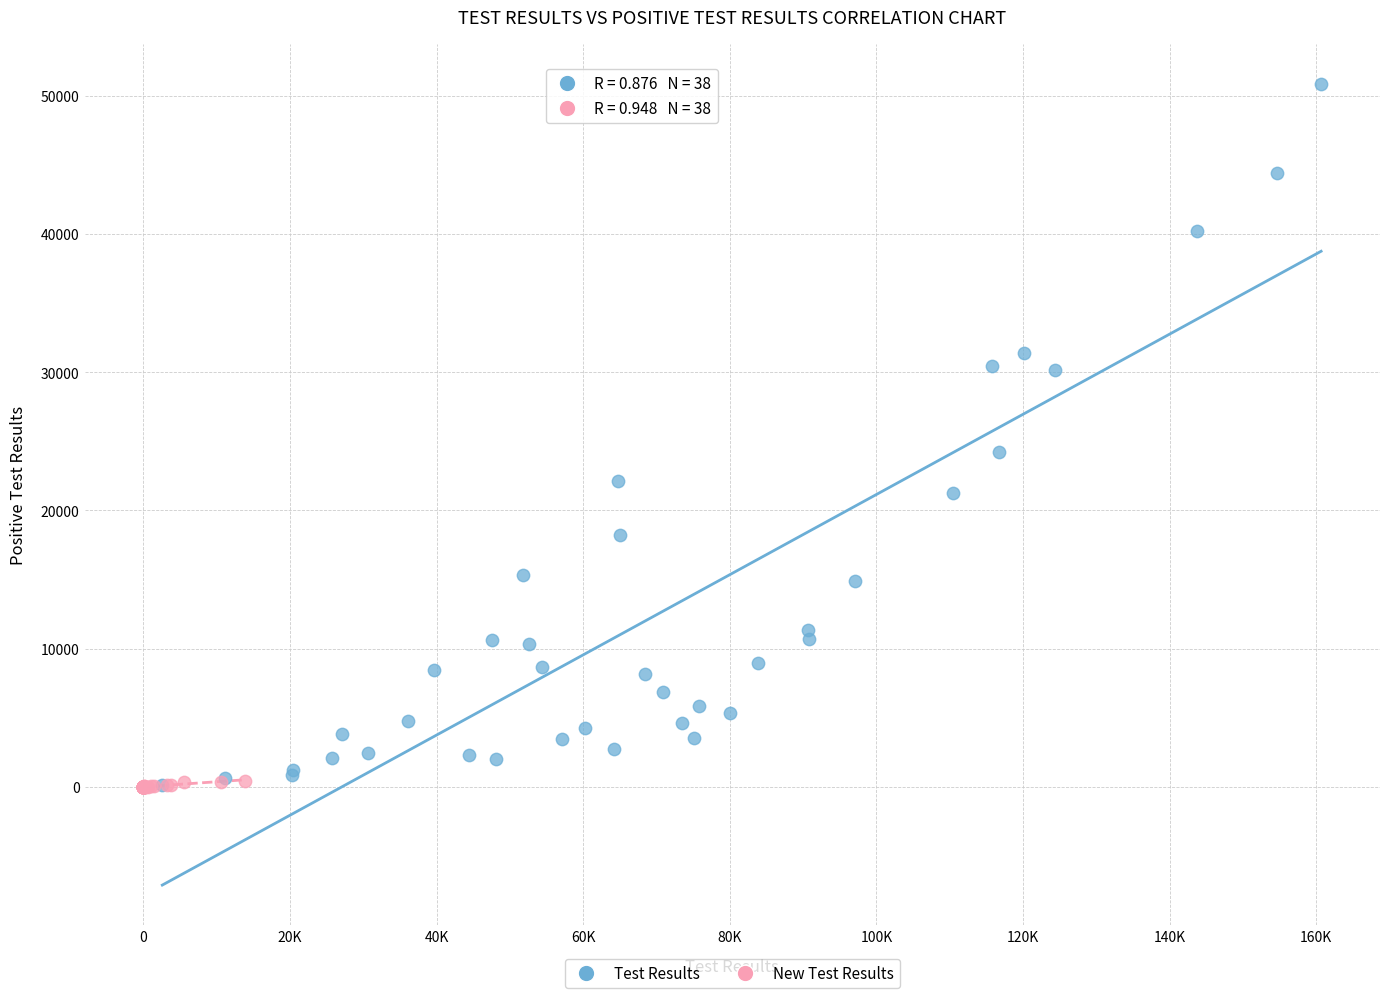

Which series has the largest Y range (max minus min)?

Test Results